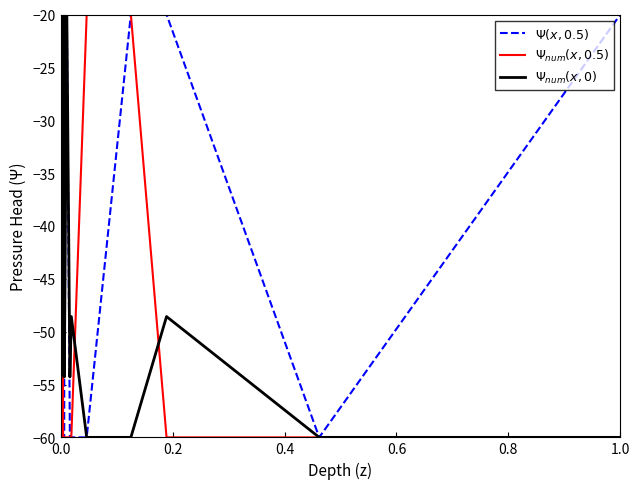

Which series ends up on top after the final intersection of $\Psi_{num}(x, 0)$ and $\Psi_{num}(x, 0.5)$?

$\Psi_{num}(x, 0)$